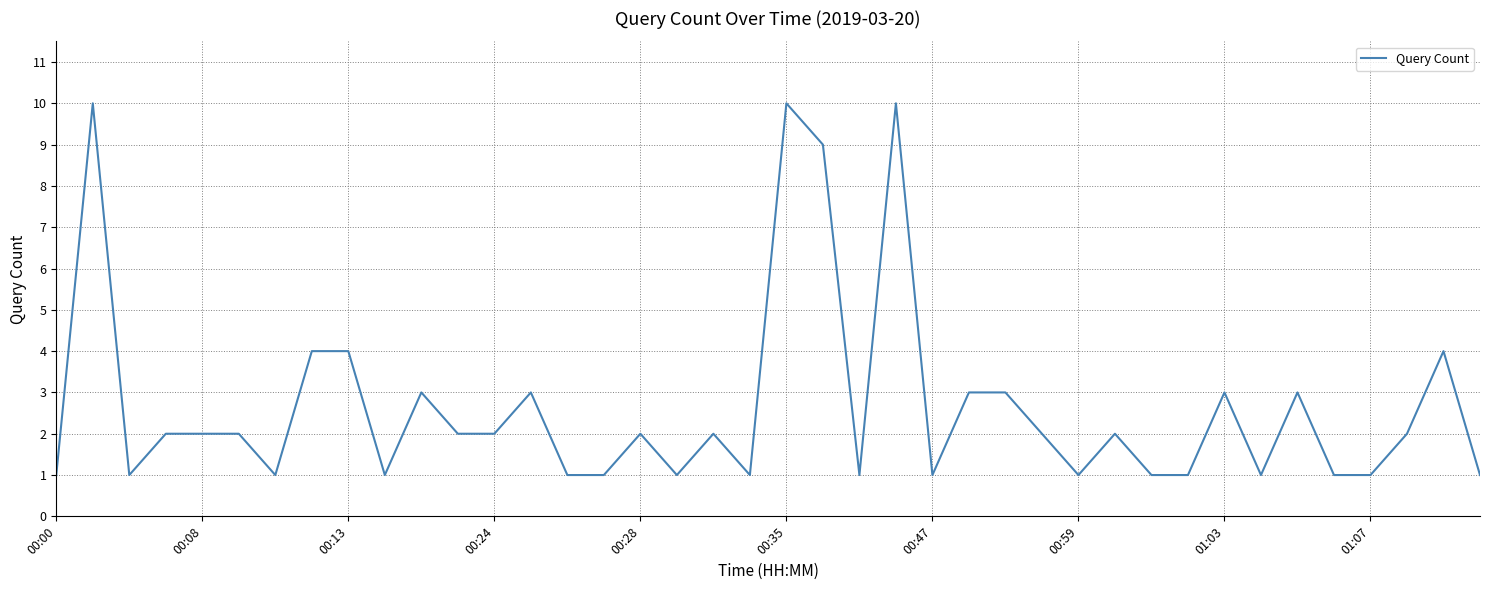

What is the maximum value shown in the chart?

10